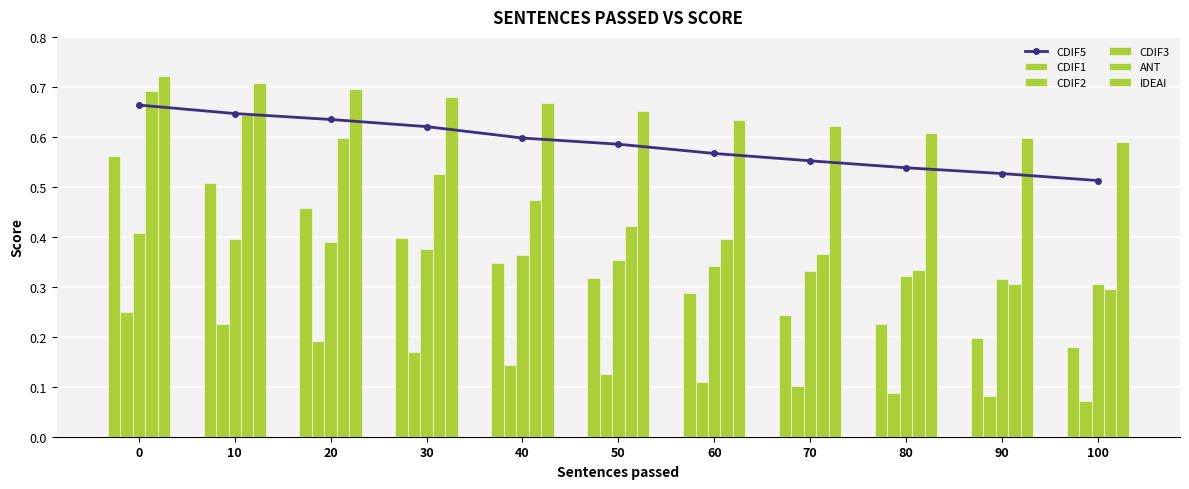

What is the difference between the maximum and minimum values in the ANT series?

0.4